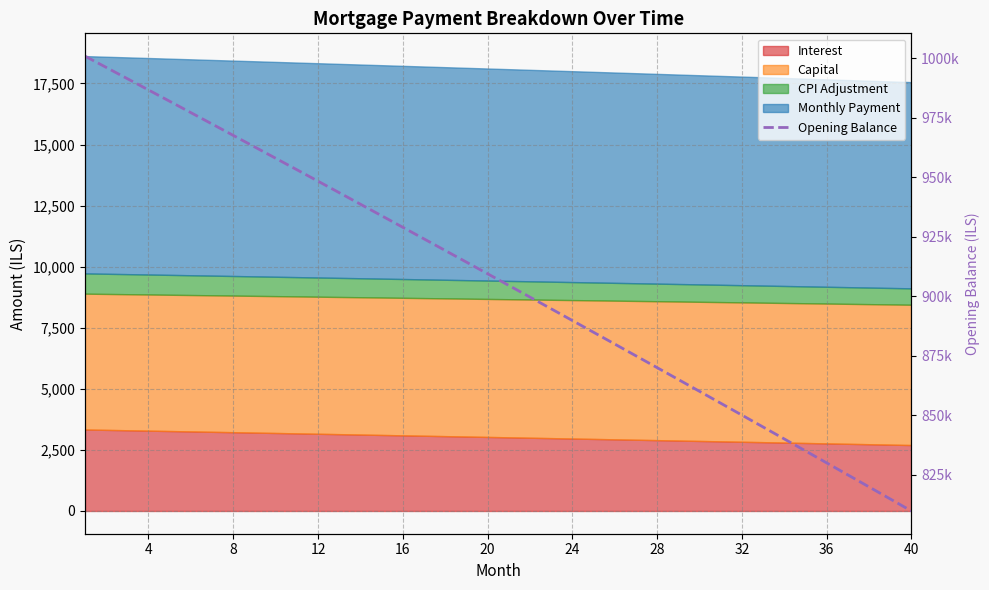

How many data points does each series have?

40